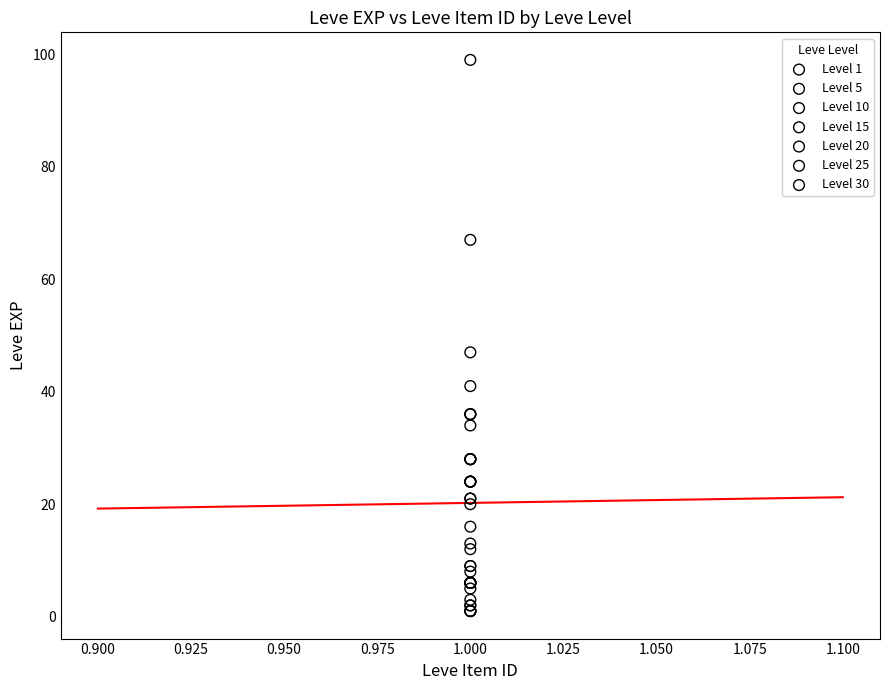

Which series contains the highest Y value?

Level 30